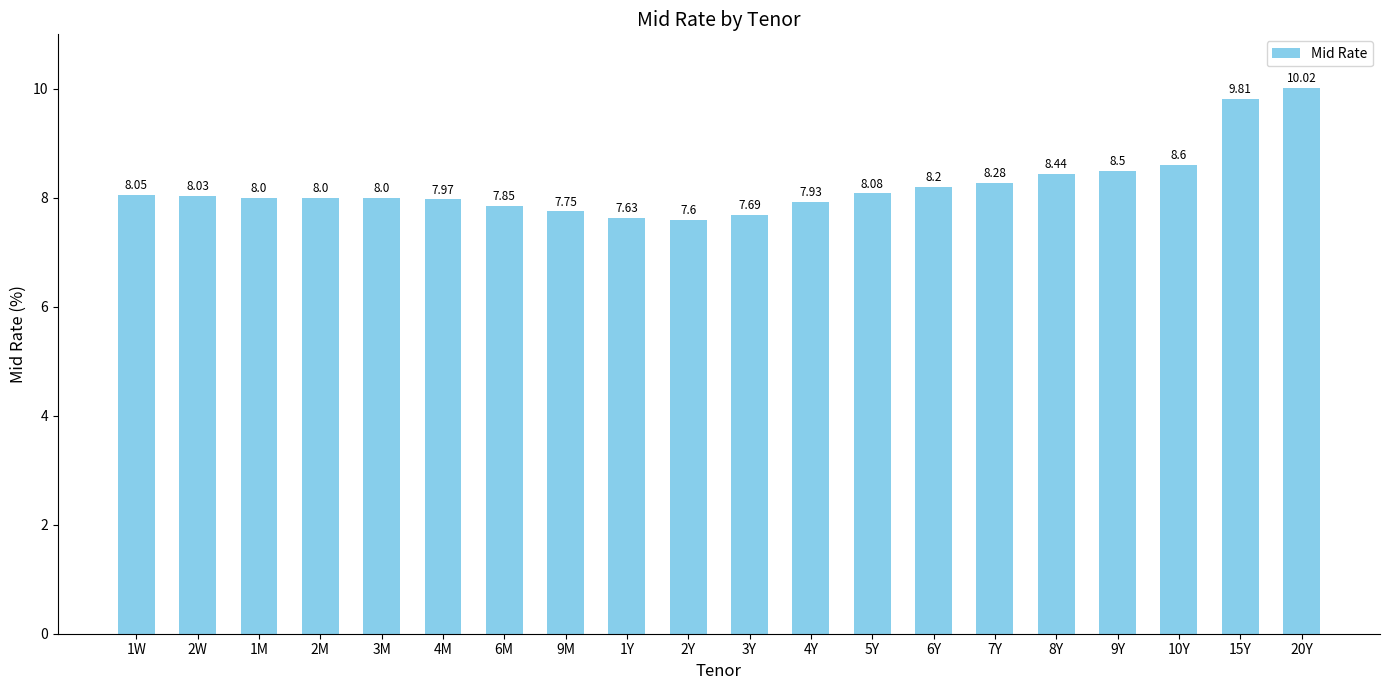

What position from the left is 9M?

8